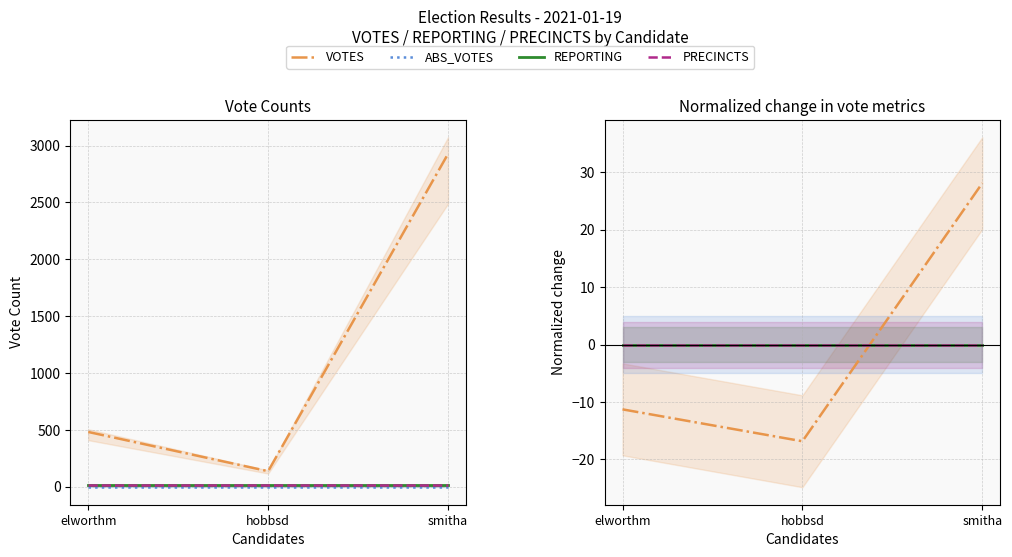

Between elworthm and hobbsd, which series saw the biggest shift?

VOTES